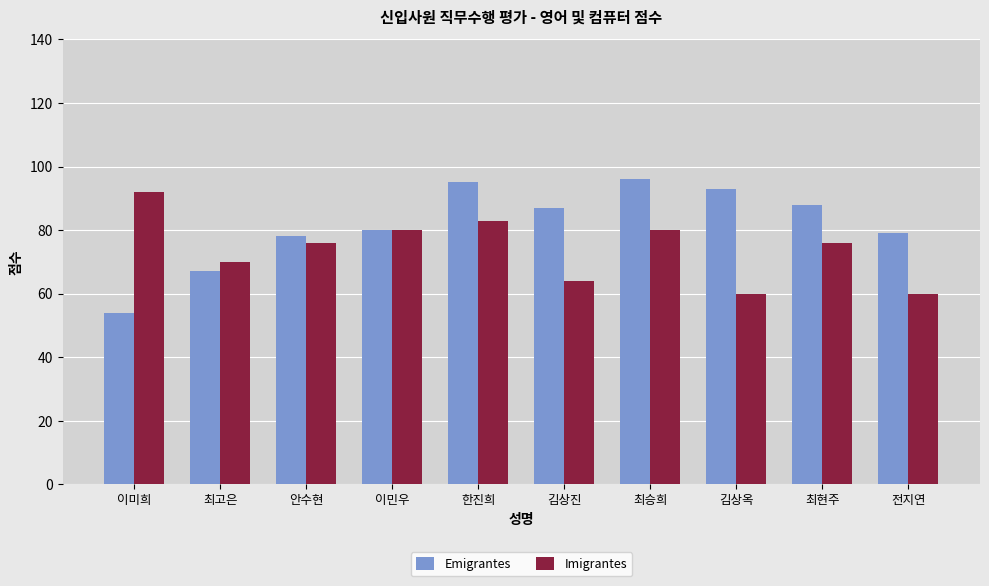

Reading left to right, extract all data points from this chart.

Emigrantes: 54	67	78	80	95	87	96	93	88	79
Imigrantes: 92	70	76	80	83	64	80	60	76	60